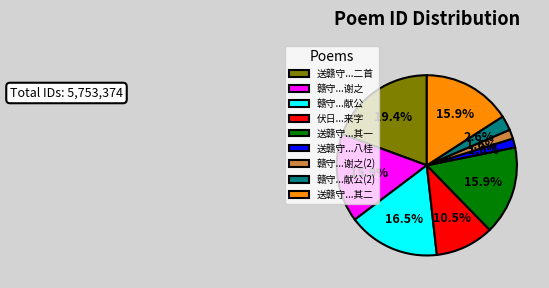

Which category has the biggest portion of the pie?

送赣守...二首